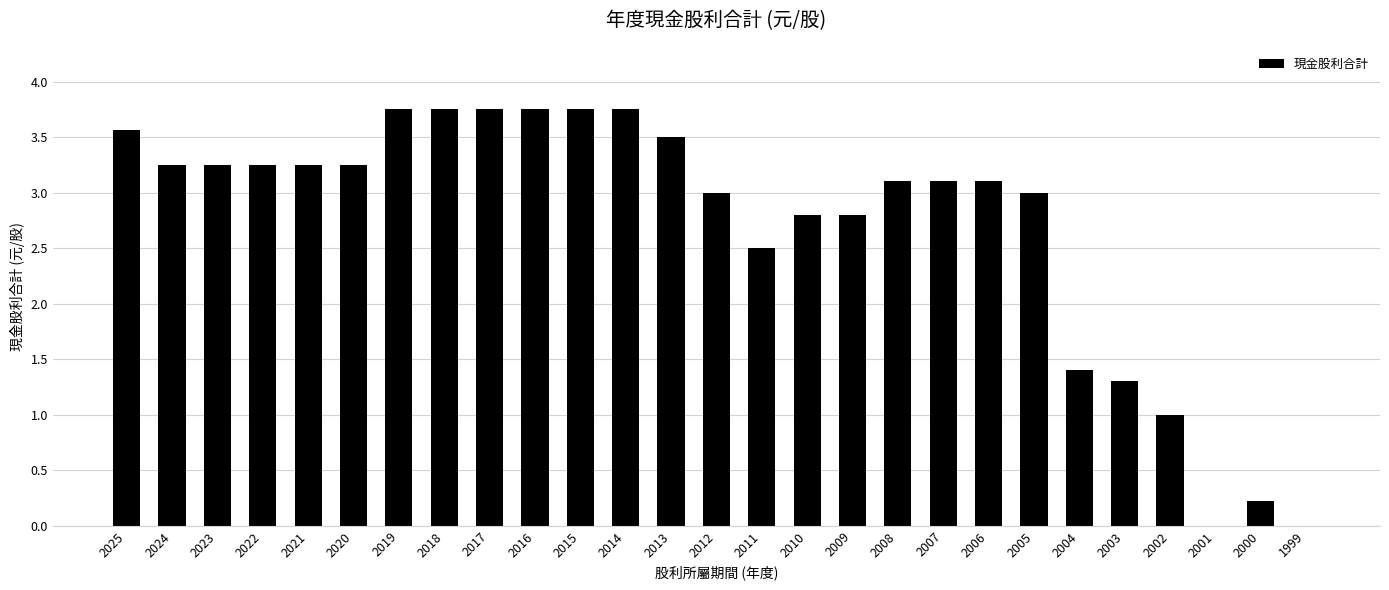

Is it true that the value at 2005 is 3.0?

True